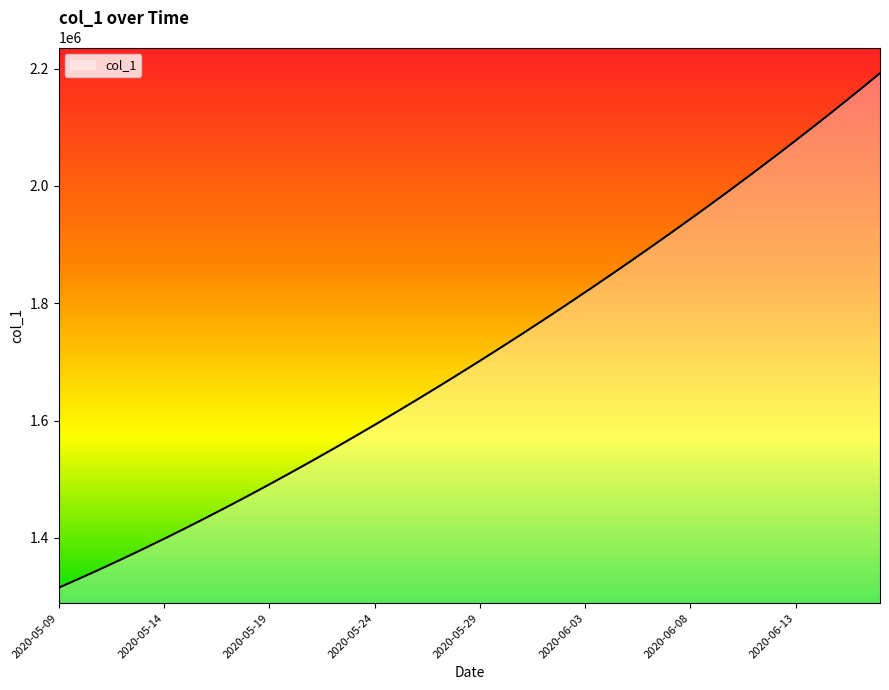

What is the difference between the maximum and minimum values?

877083.0